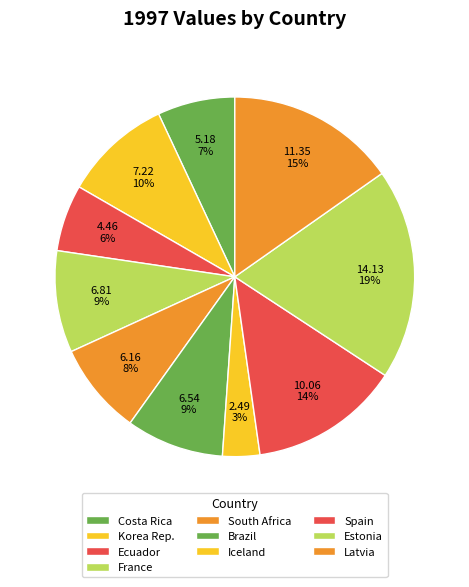

Does any single category account for the majority?

No